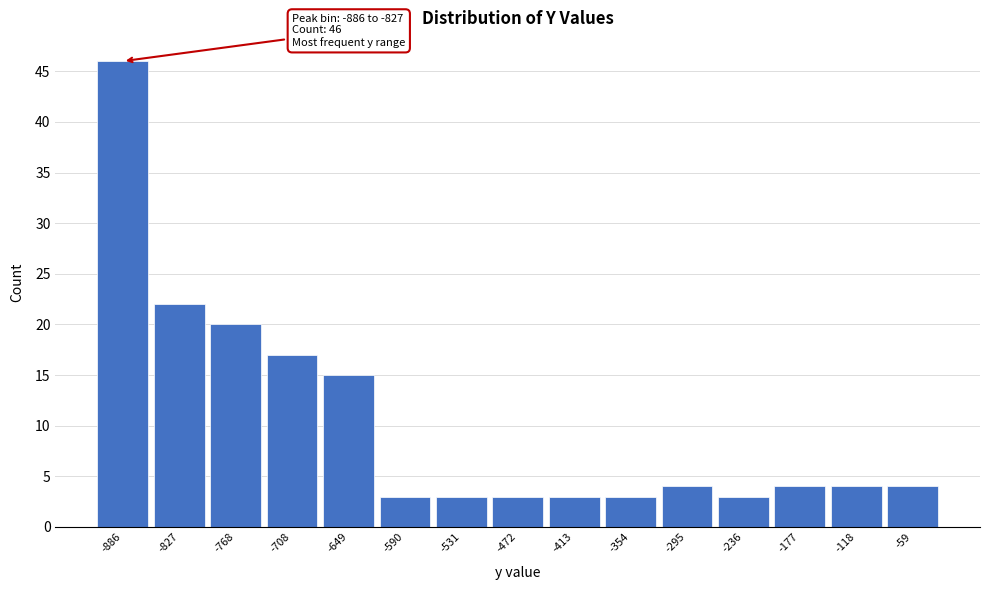

Reading left to right, extract all data points from this chart.

-886=46	-827=22	-768=20	-708=17	-649=15	-590=3	-531=3	-472=3	-413=3	-354=3	-295=4	-236=3	-177=4	-118=4	-59=4